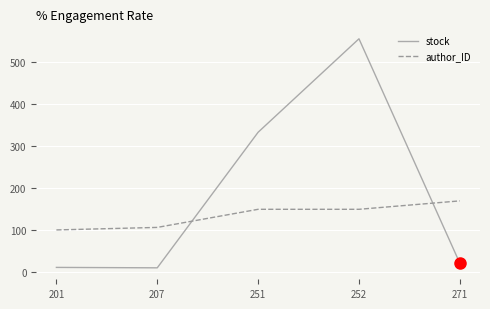

What is the difference between the second highest and second lowest values in the author_ID series?

43